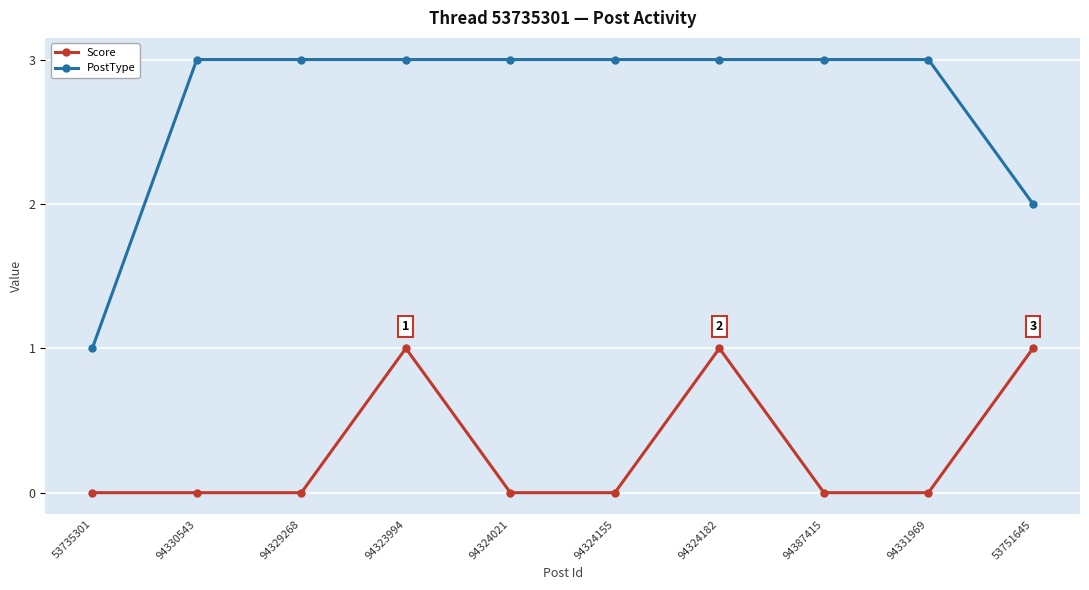

True or false: Score has more than 0 interior local peaks.

True